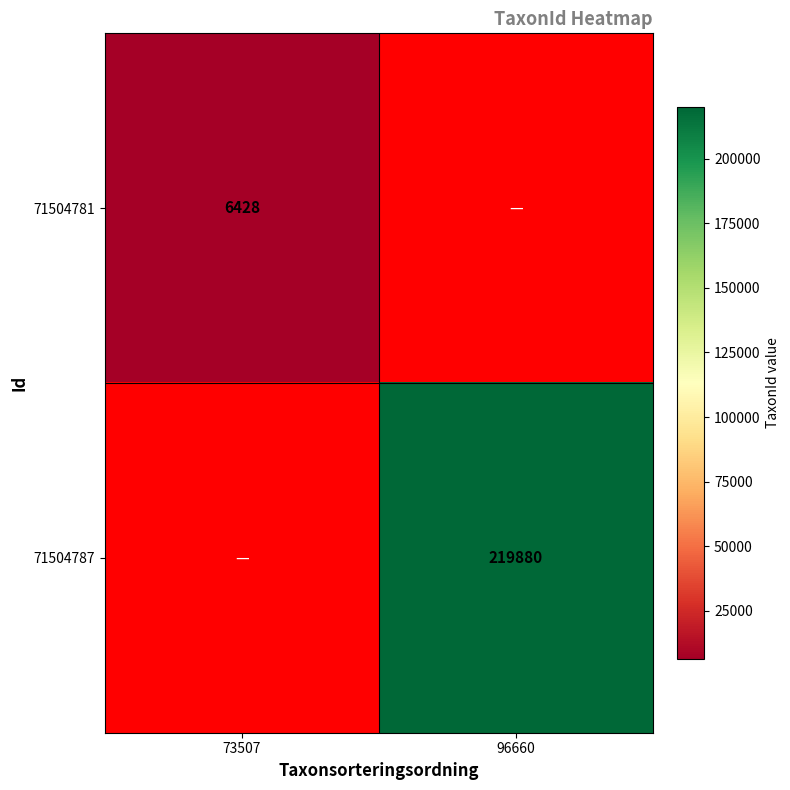

The 71504787 series shows 391866 at 96660. True or false?

False